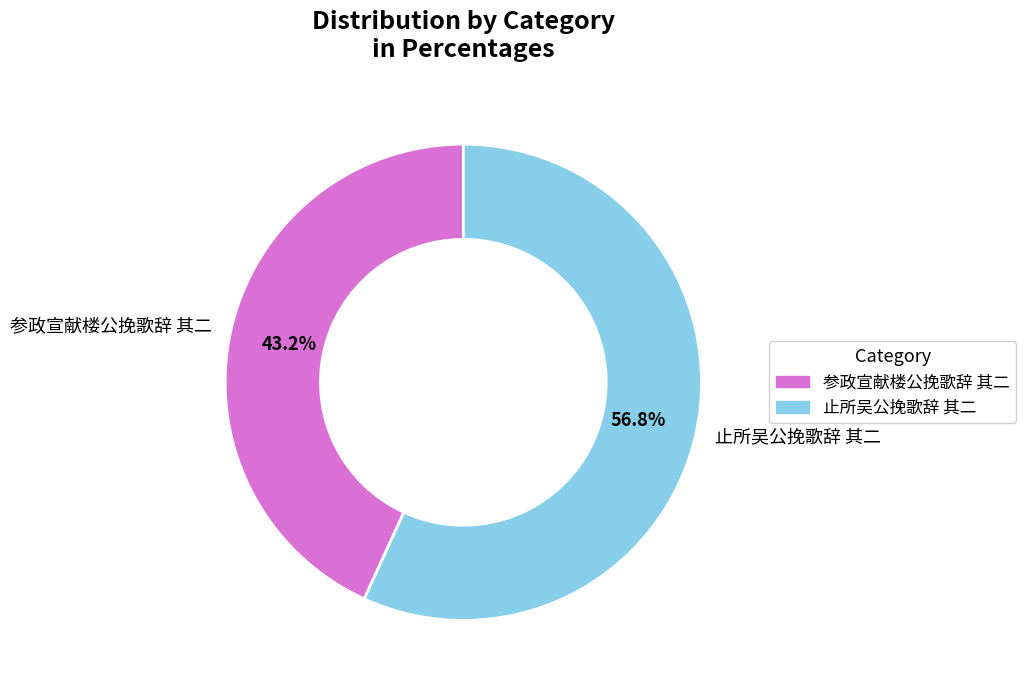

To the nearest percent, what is the difference between the largest and smallest slice percentages?

14%